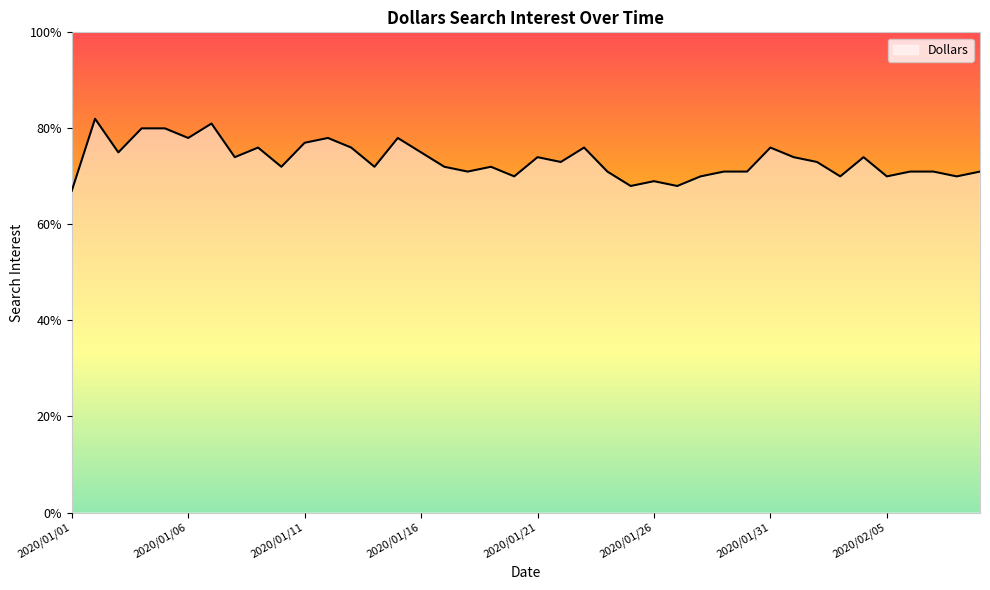

What is the difference between the maximum and minimum values?

15